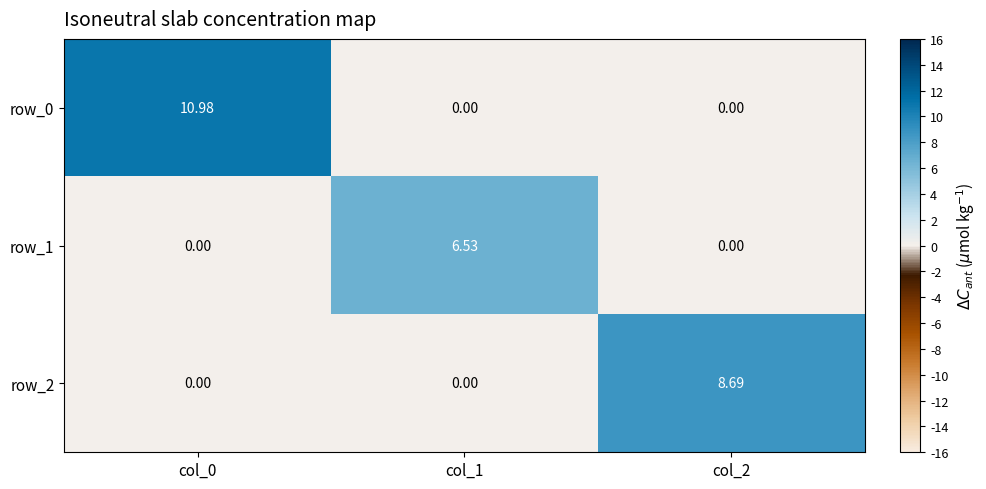

The row_1 series shows 6.5 at col_1. True or false?

True